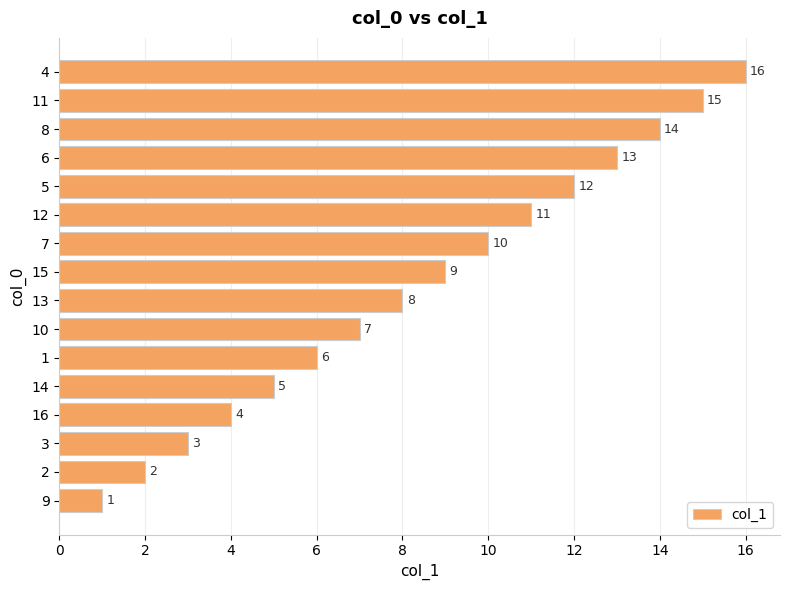

Approximately how many times larger is the value at 7 compared to 16?

2.5